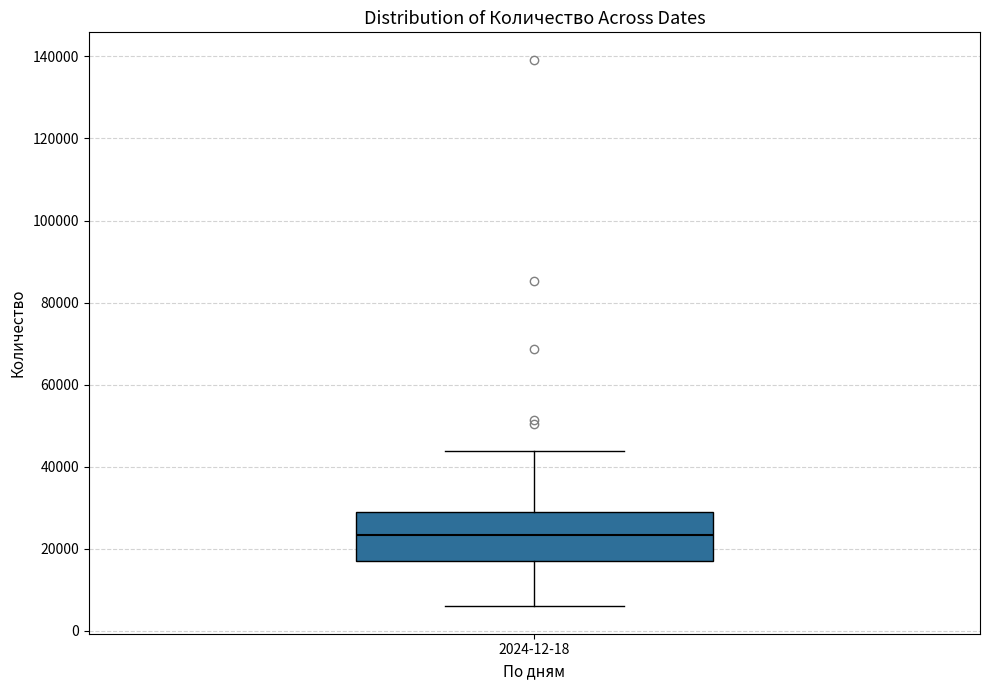

Read this box plot against the y-axis: the position of the median line, the range covered by the box, and the ends of both whiskers. The values are not printed on the chart, so give them approximately, as read against the axis.

median 24000, box 18000 to 28000, whiskers 6000 to 44000